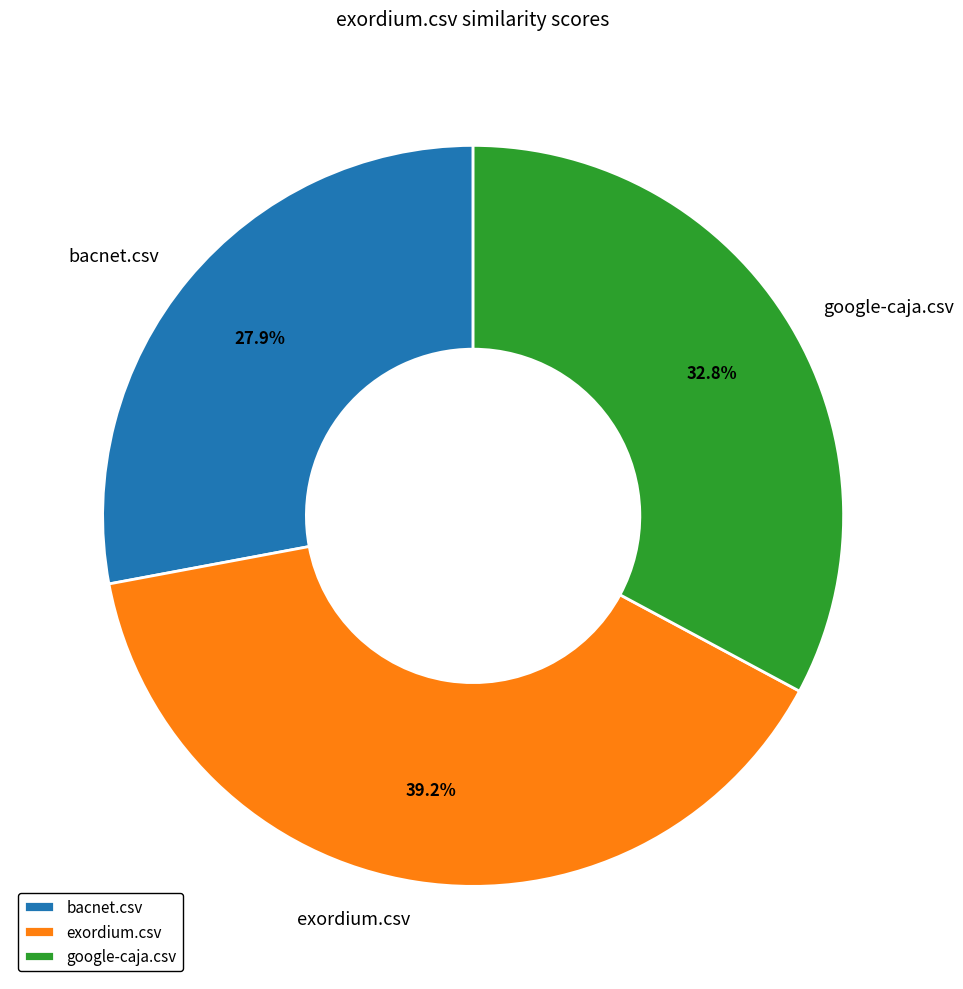

How many slices are in this pie chart?

3